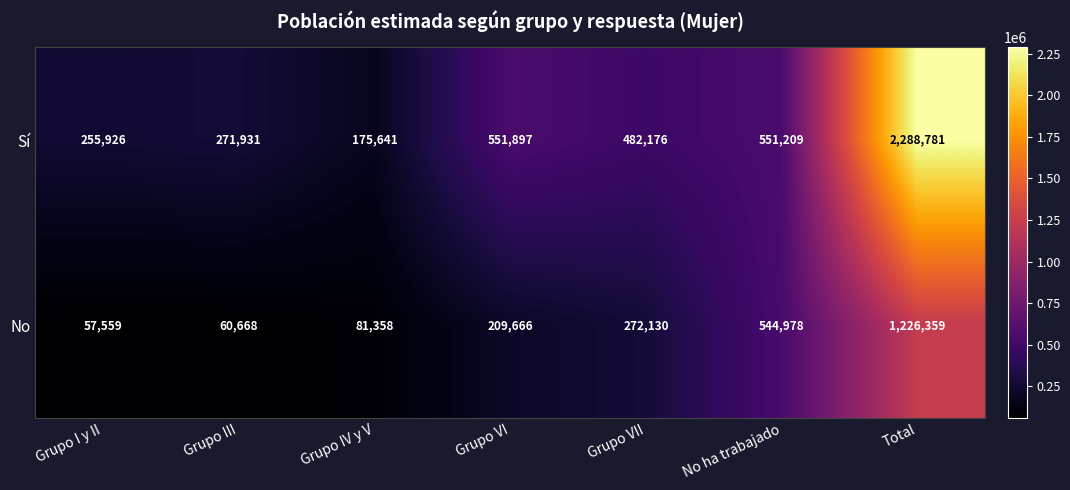

How many distinct data groups are displayed?

2